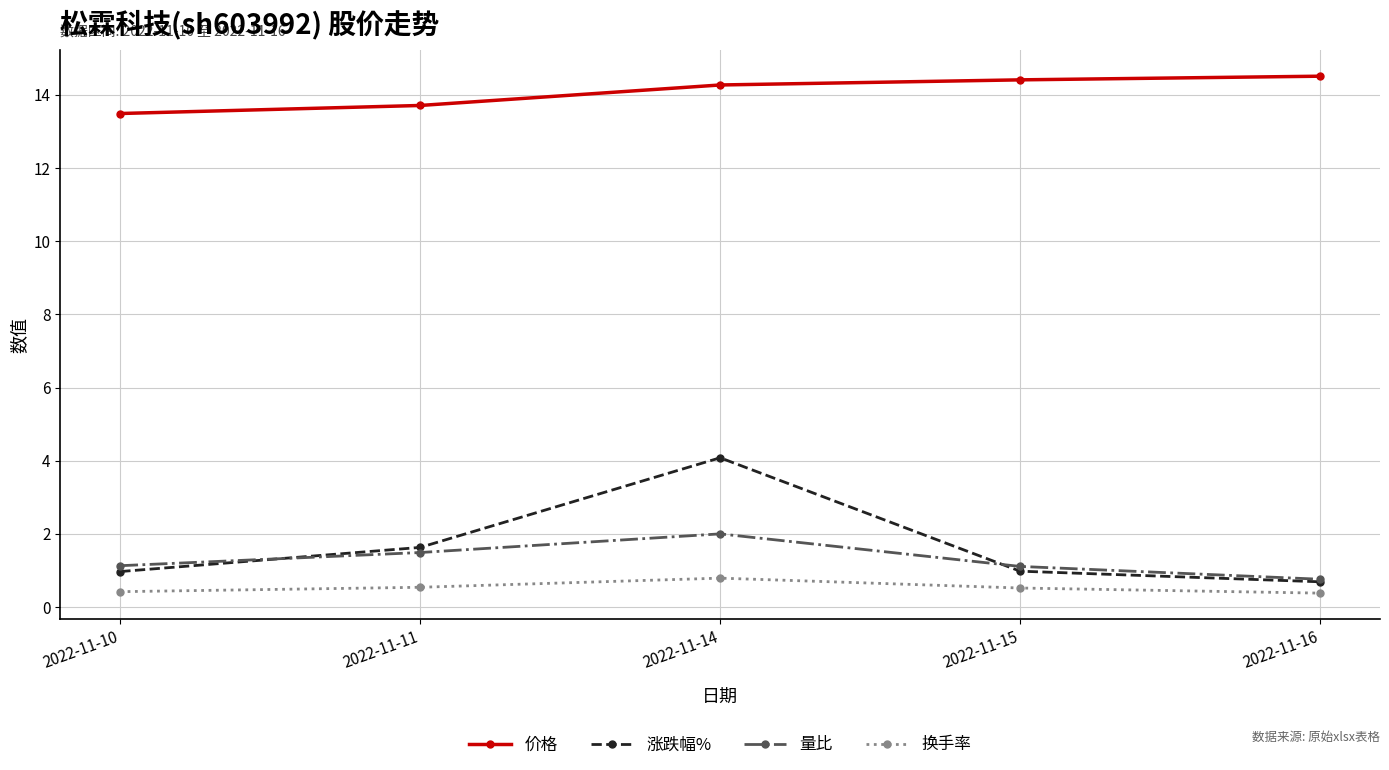

At 2022-11-11, list the series in order from largest to smallest.

价格, 涨跌幅%, 量比, 换手率